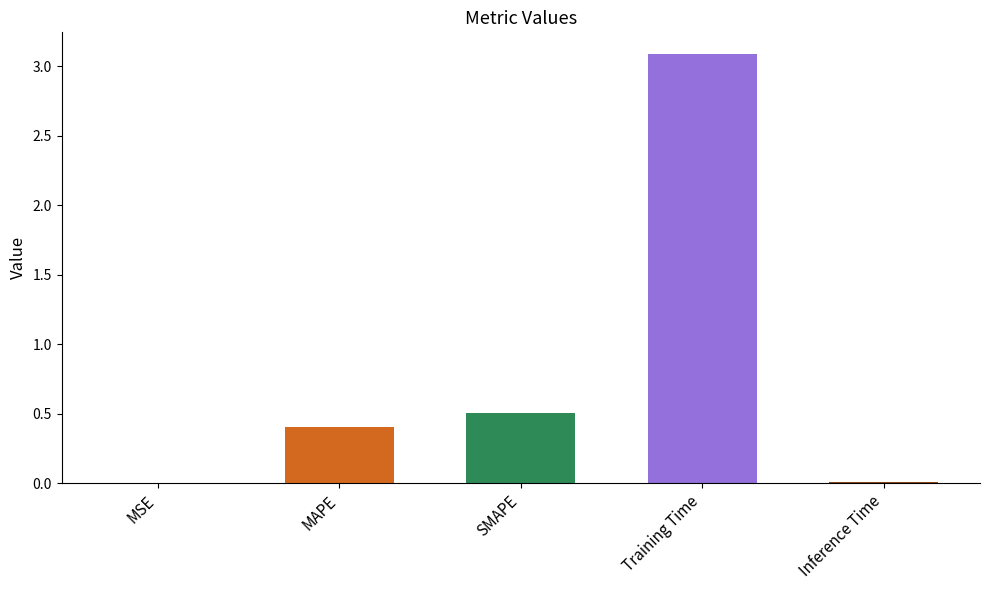

The value at Inference Time is 0.0. True or false?

True